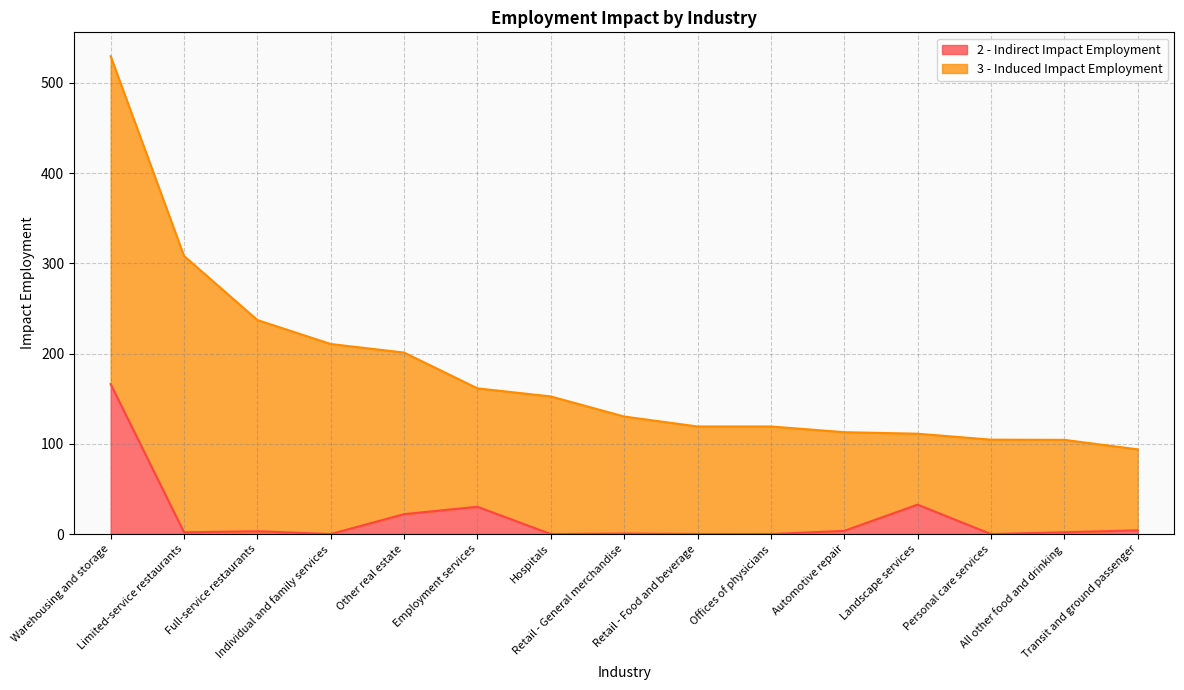

How many points are lower than both their immediate neighbors (excluding endpoints)?

5